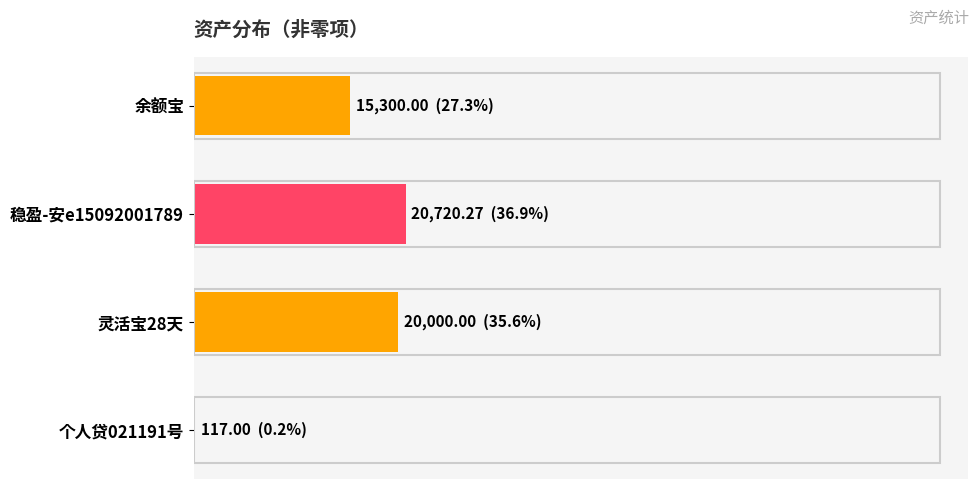

Are the bars horizontal?

Yes